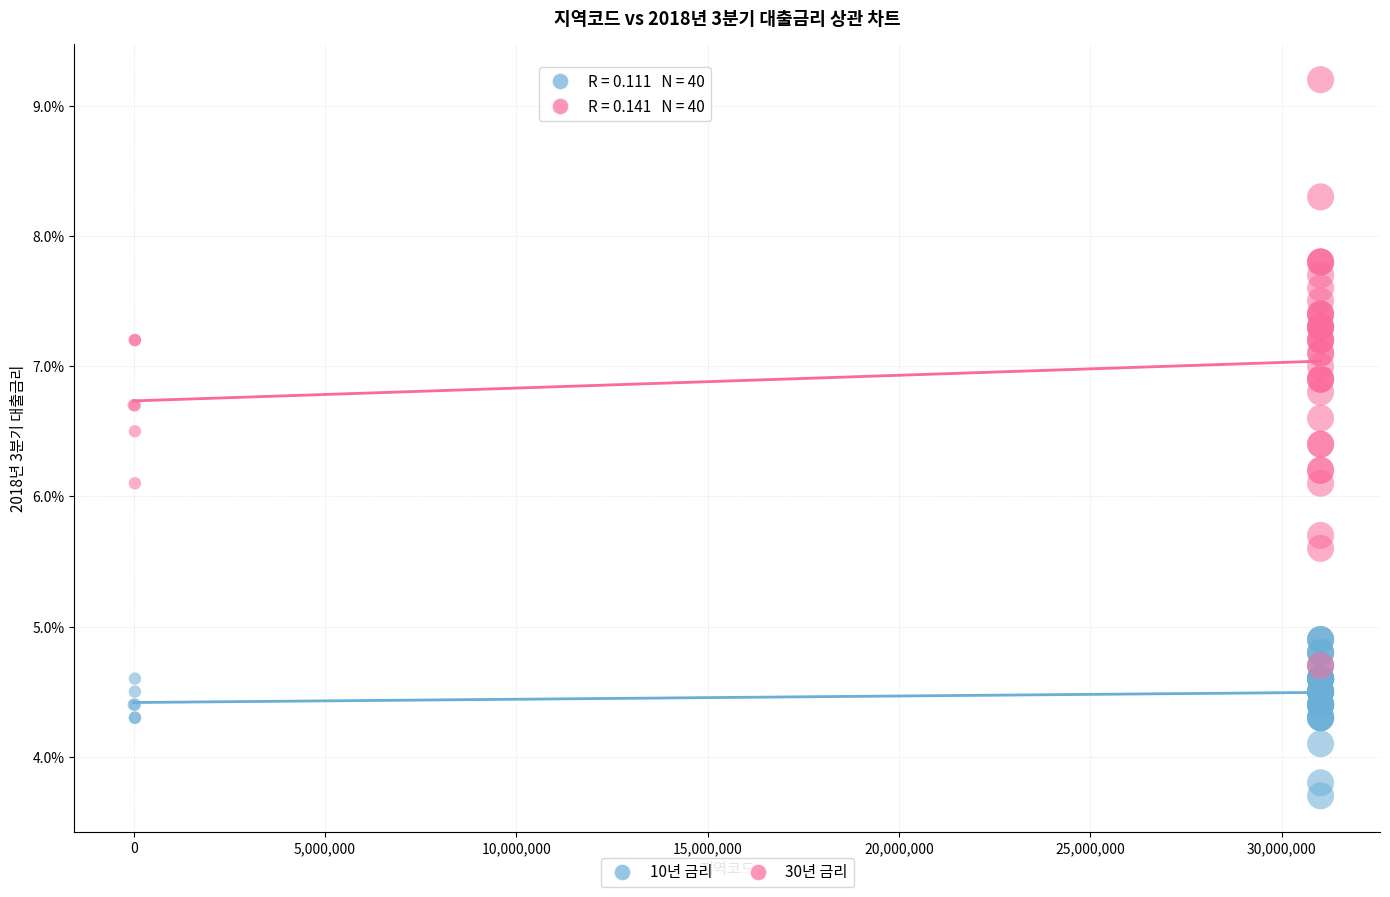

In the 10년 금리 series, what Y value is closest to 4?

4.1